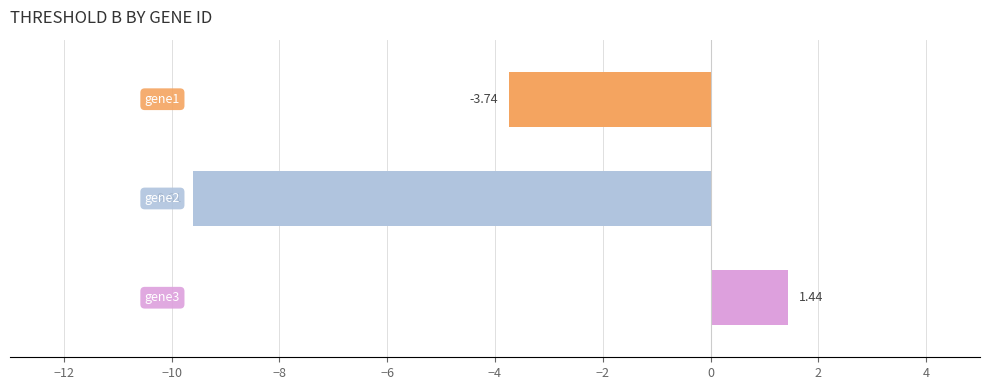

What is the sum of all values?

-11.9